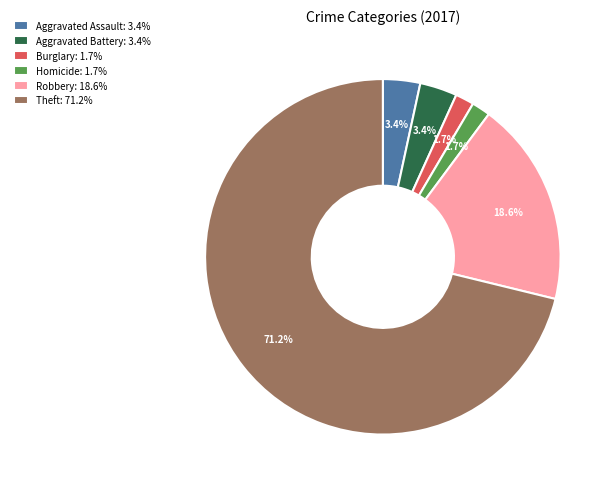

What is the largest slice in the pie chart?

Theft: 71.2%